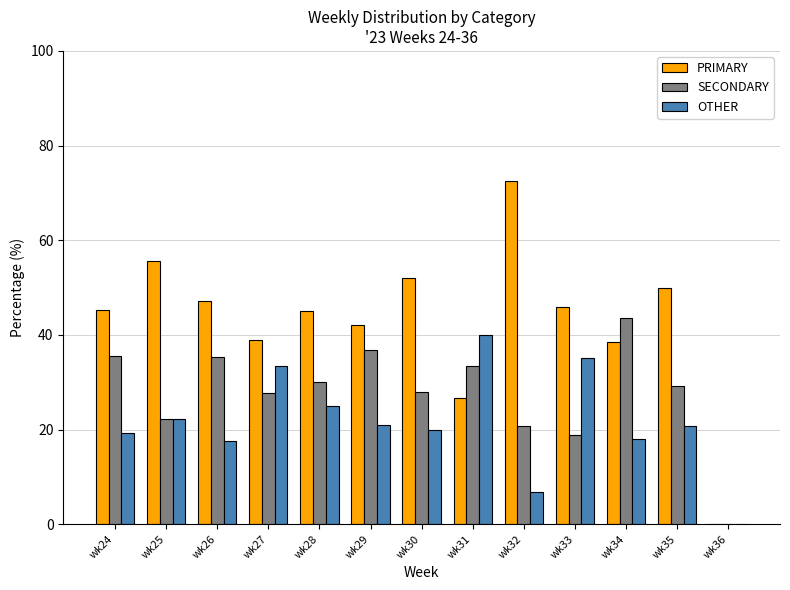

How many data points in SECONDARY are above 29?

7